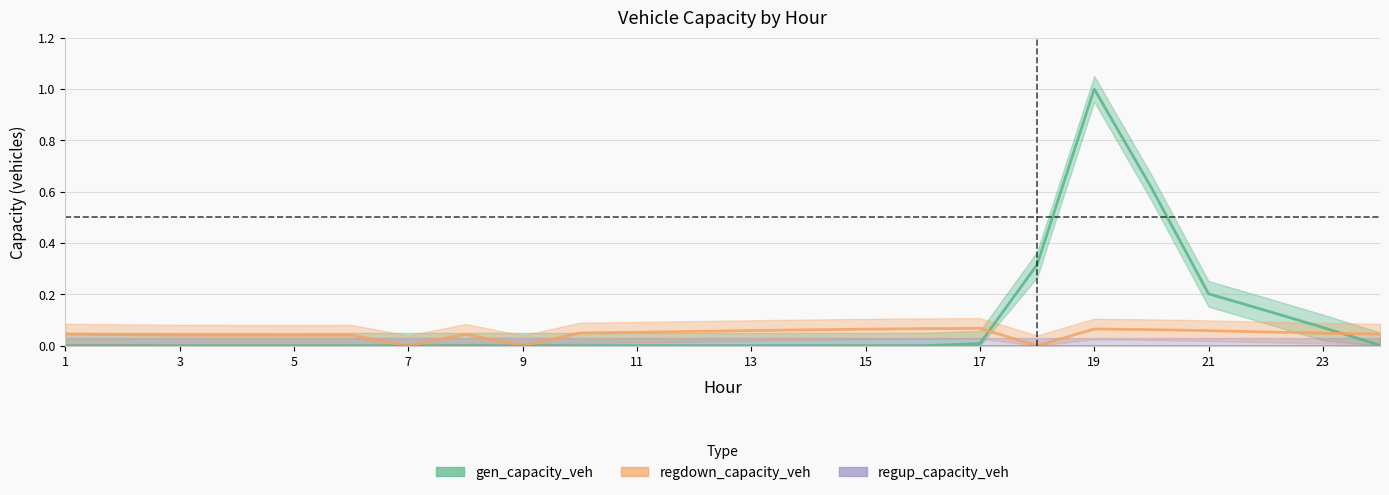

What is the value of the gen_capacity_veh point at the 21st from the left?

0.2